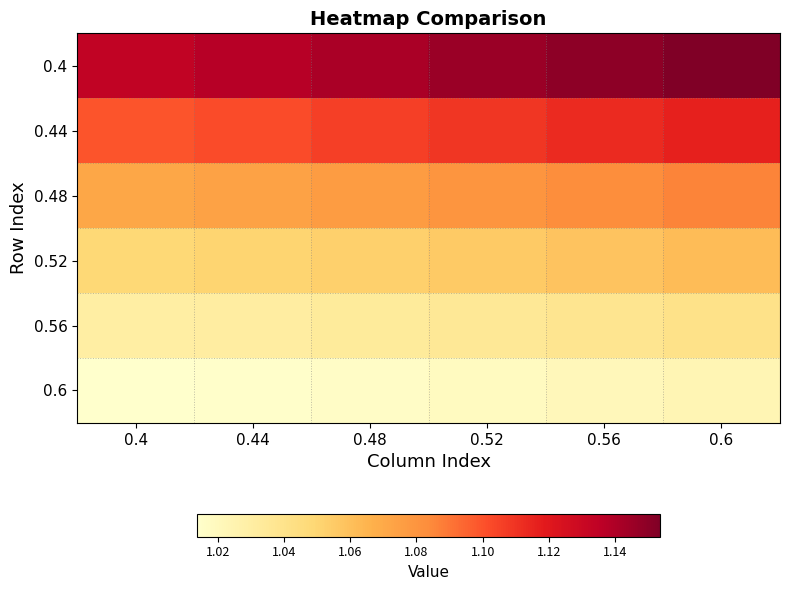

Reading left to right, what are all the values shown in this chart?

0.4: 0.4=1.1	0.44=1.1	0.48=1.1	0.52=1.1	0.56=1.1	0.6=1.2
0.44: 0.4=1.1	0.44=1.1	0.48=1.1	0.52=1.1	0.56=1.1	0.6=1.1
0.48: 0.4=1.1	0.44=1.1	0.48=1.1	0.52=1.1	0.56=1.1	0.6=1.1
0.52: 0.4=1.0	0.44=1.1	0.48=1.1	0.52=1.1	0.56=1.1	0.6=1.1
0.56: 0.4=1.0	0.44=1.0	0.48=1.0	0.52=1.0	0.56=1.0	0.6=1.0
0.6: 0.4=1.0	0.44=1.0	0.48=1.0	0.52=1.0	0.56=1.0	0.6=1.0